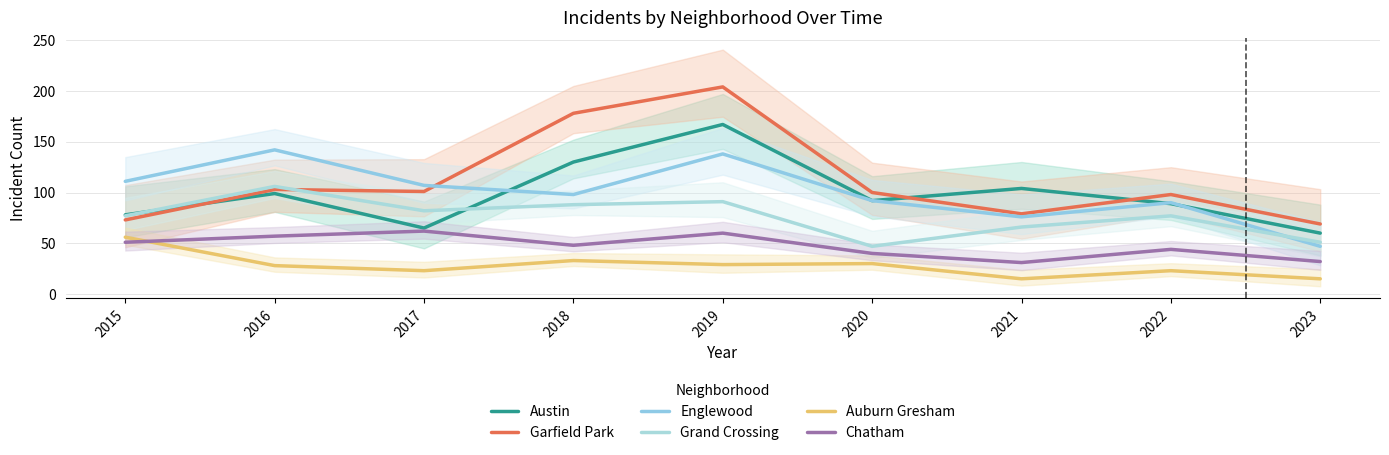

How many distinct data groups are displayed?

6